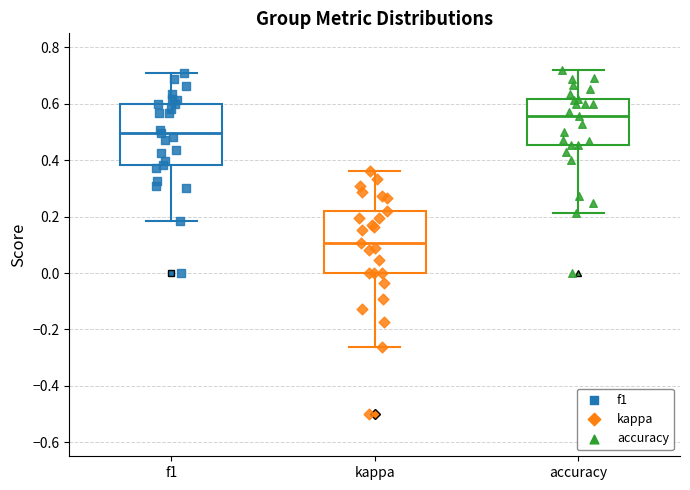

Reading left to right, read every box against the y-axis: the position of its median line, the range the box covers, and the ends of its whiskers. The values are not printed on the chart, so give them approximately, as read against the axis.

f1: median 0.50, box 0.38 to 0.60, whiskers 0.18 to 0.70
kappa: median 0.10, box 0.00 to 0.22, whiskers -0.26 to 0.36
accuracy: median 0.56, box 0.46 to 0.62, whiskers 0.22 to 0.72